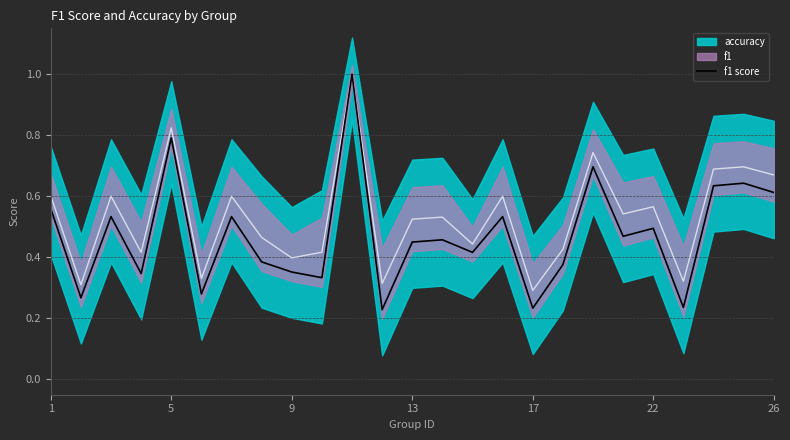

The f1 score series shows 0.2 at 26. True or false?

False